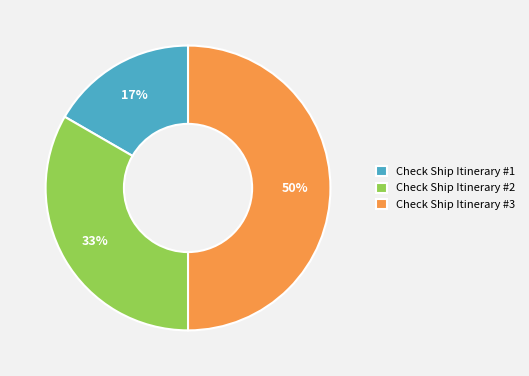

What is the largest slice in the pie chart?

Check Ship Itinerary #3